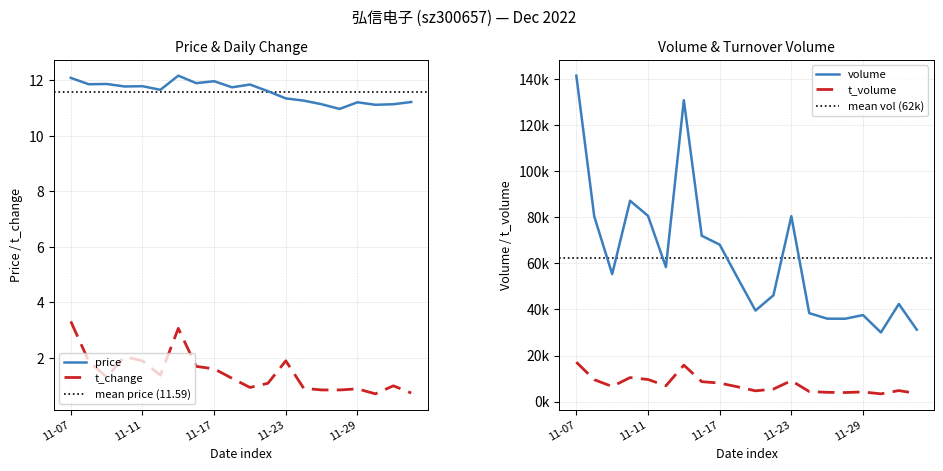

What is the minimum value for t_change?

0.7